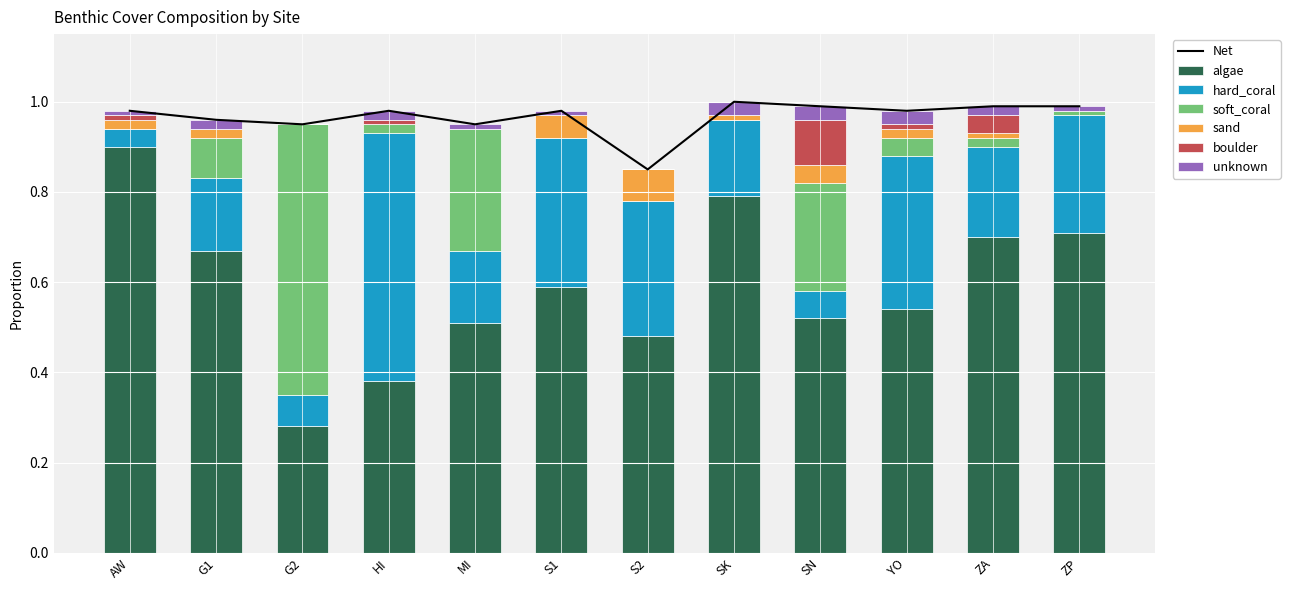

Is the value of sand at G1 greater than the value of algae at MI?

No